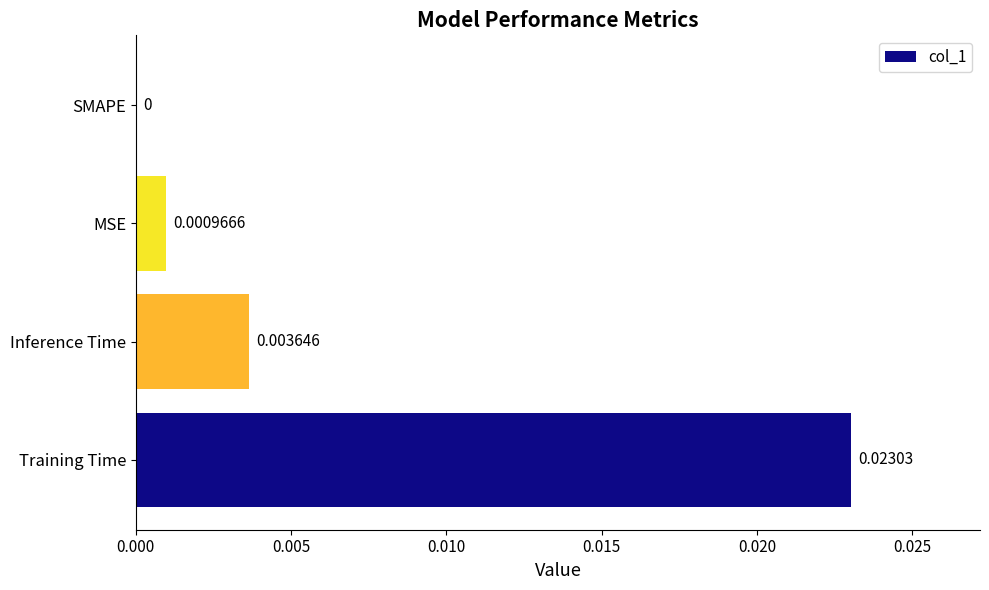

Where is the data nearest to the value 0?

SMAPE